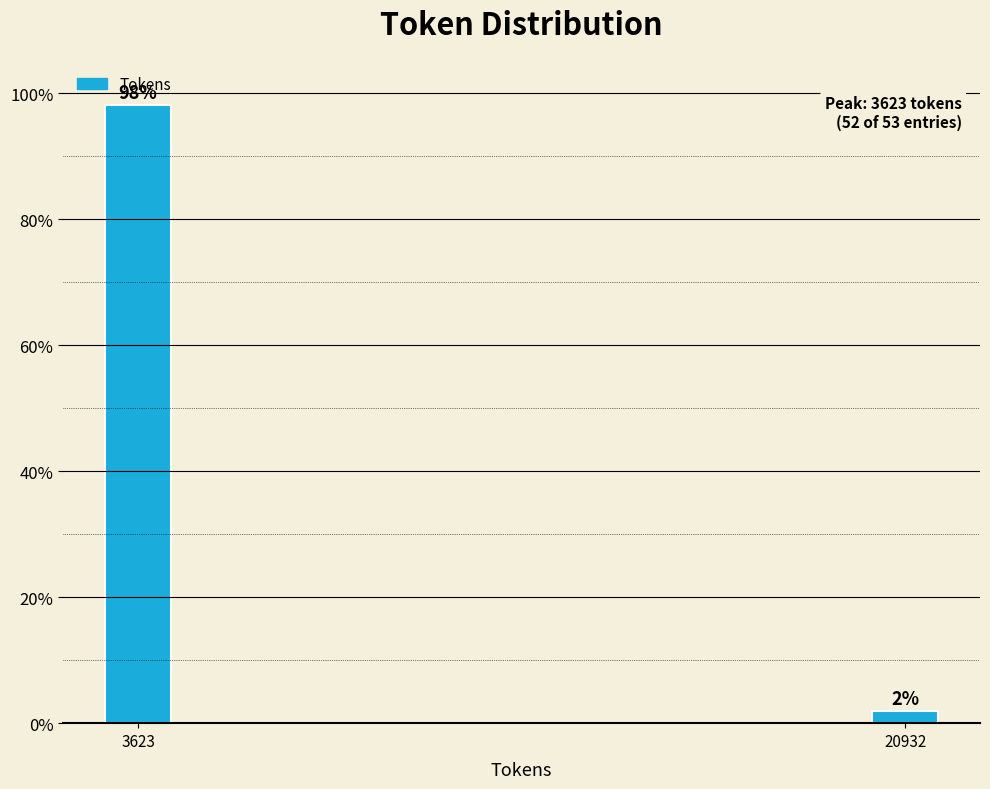

Between 3623 and 20932, which is larger?

3623